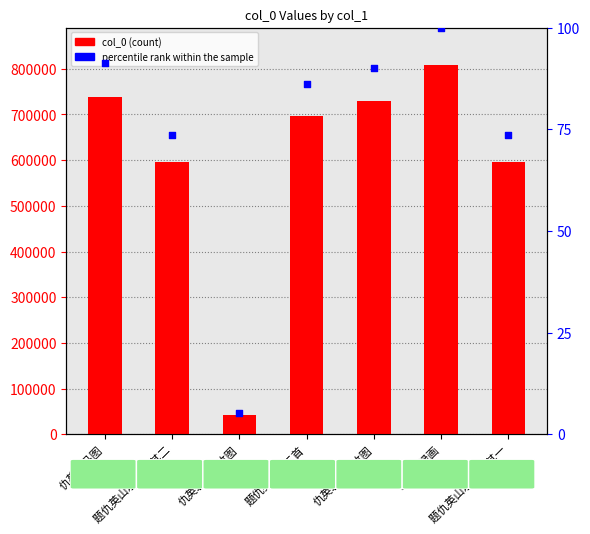

At how many categories does at least one series exceed 26235?

7